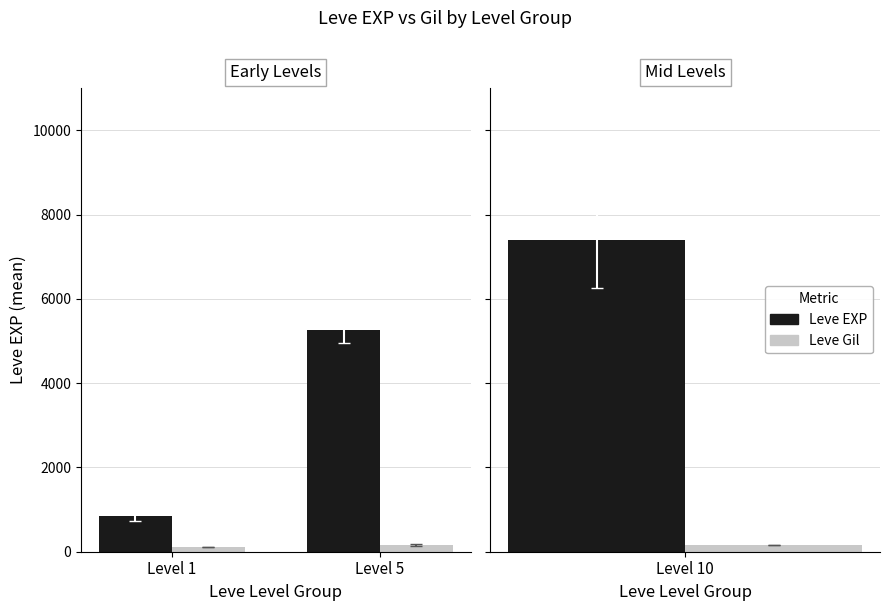

What are all the series names shown in the legend?

Leve EXP, Leve Gil